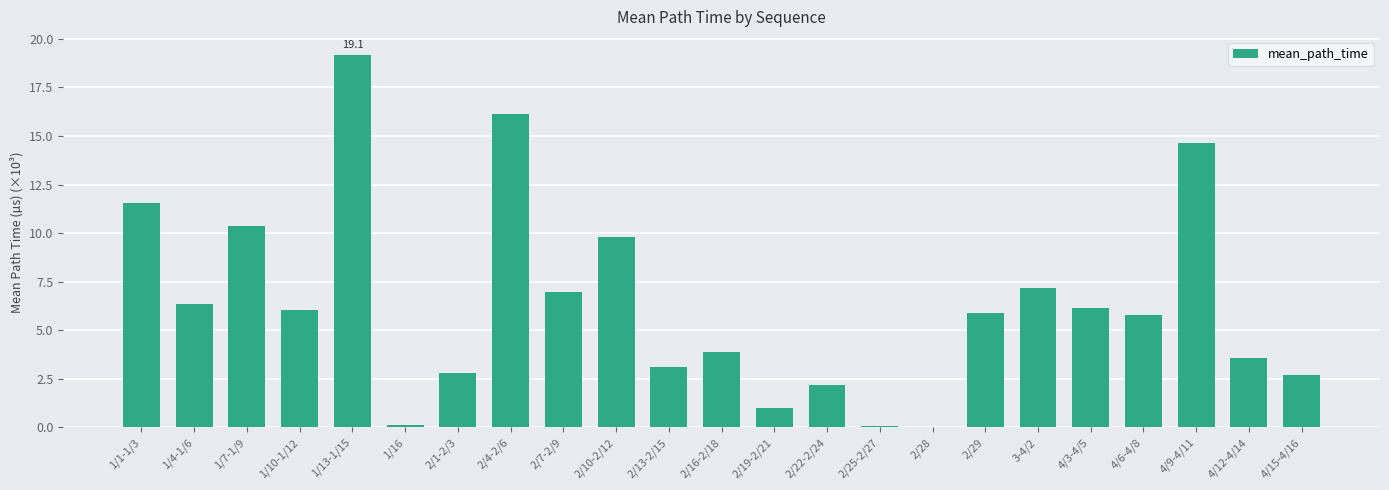

Count the number of data series in this chart.

1